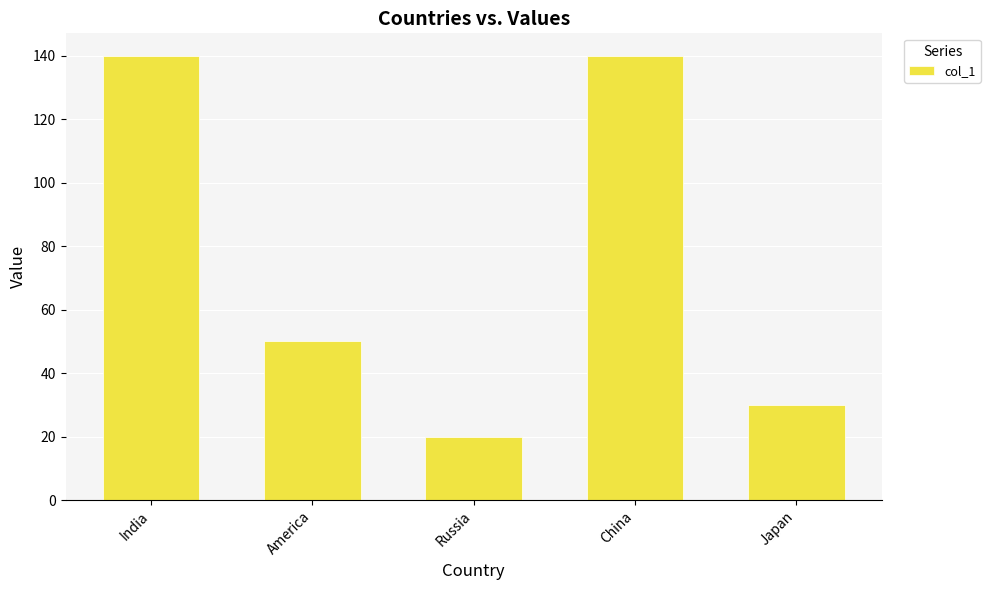

How many values are below 50?

2